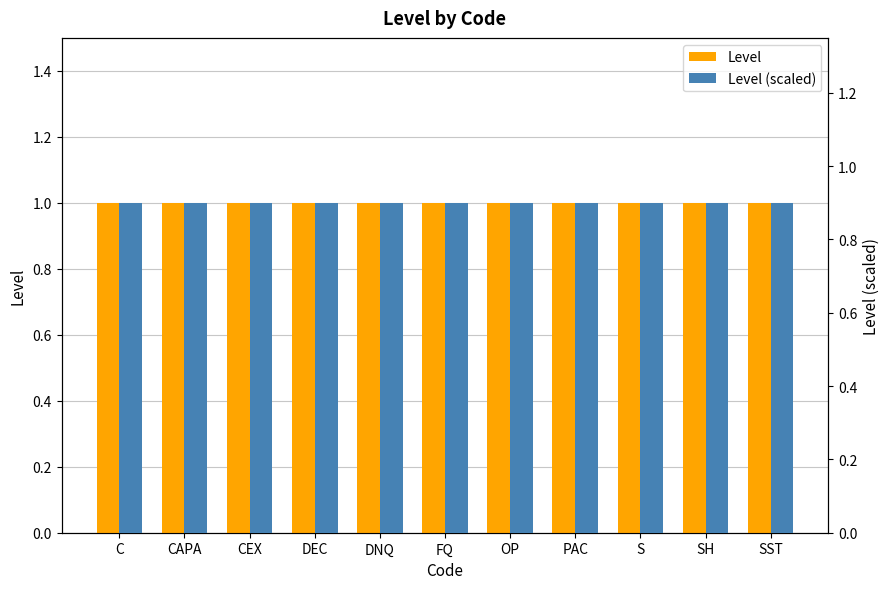

Which series changed the most between CAPA and OP?

Level